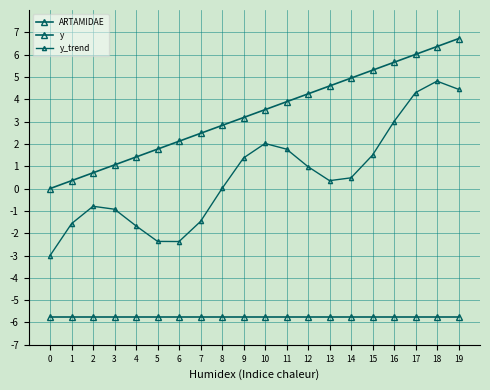

How many lines are shown in the chart?

3